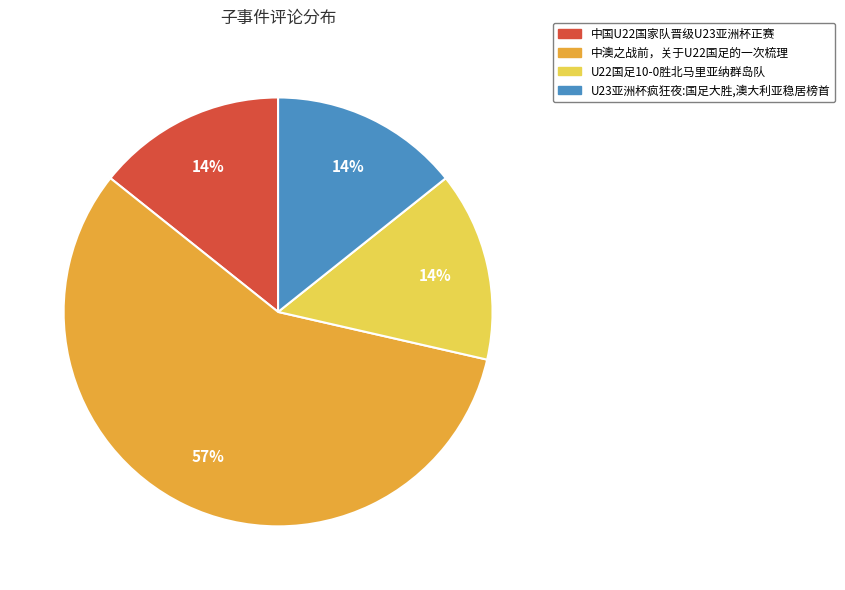

Which category has the biggest portion of the pie?

中澳之战前，关于U22国足的一次梳理